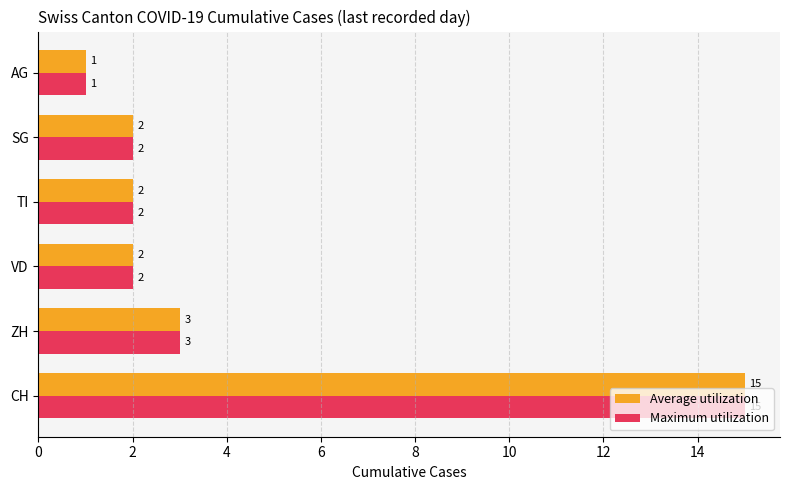

The value of Maximum utilization at CH is 15. True or false?

True